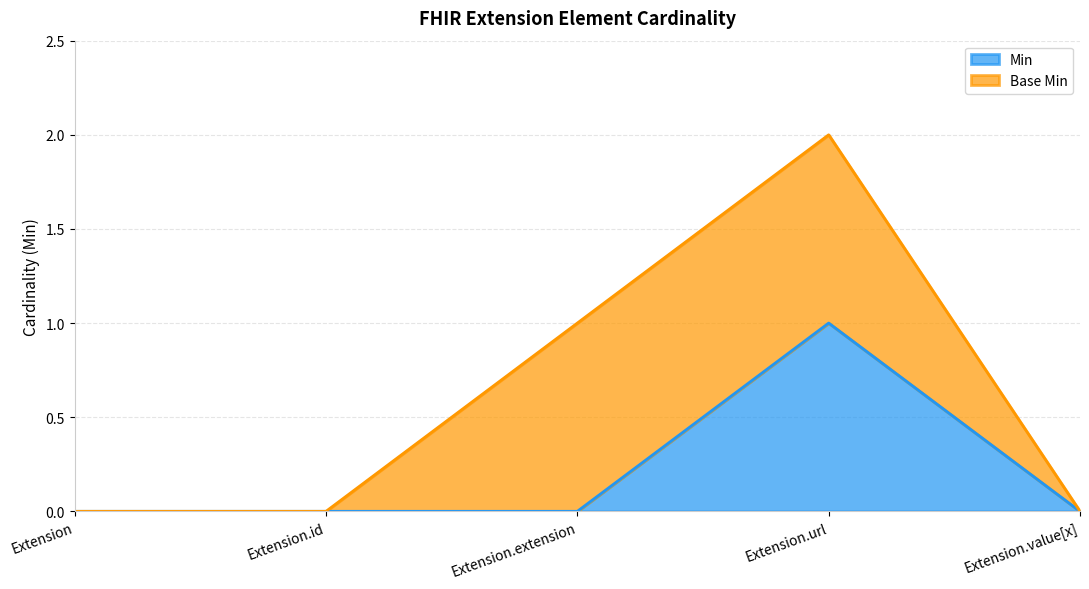

True or false: the data shows 0 at Extension.value[x].

True